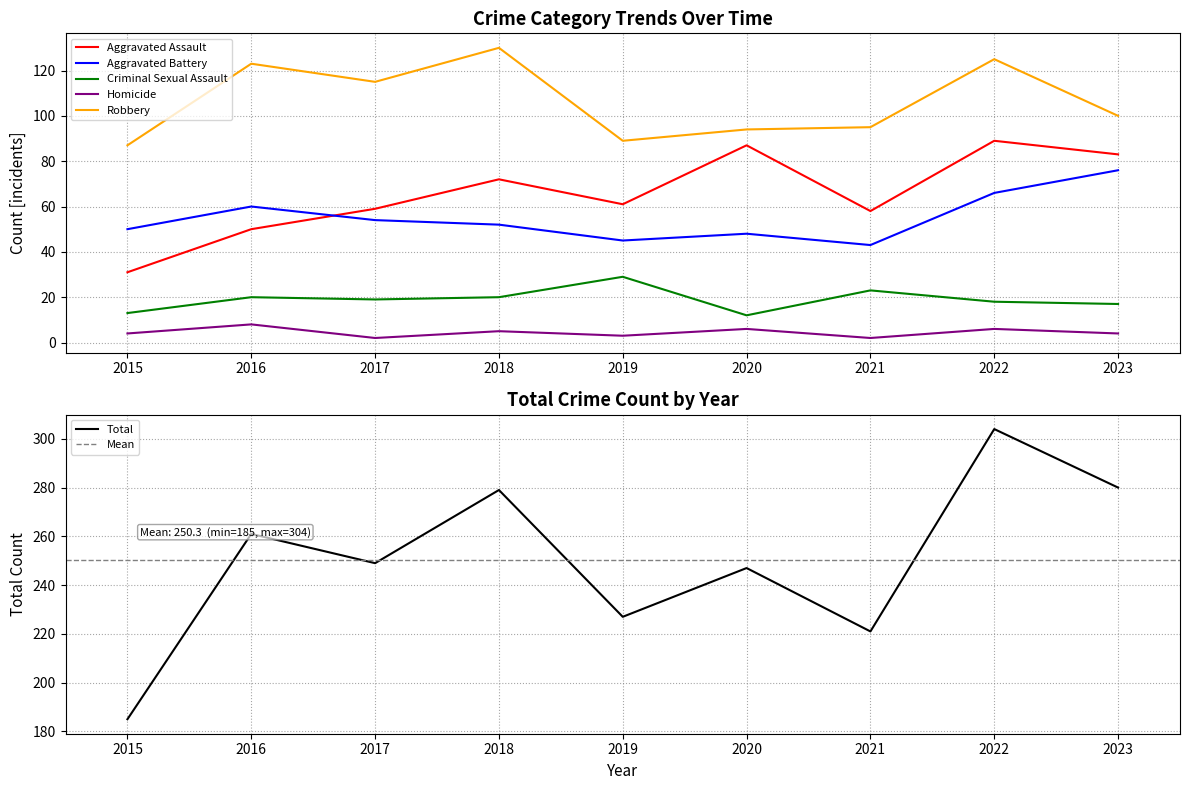

How many values in the Homicide series are below 4?

3